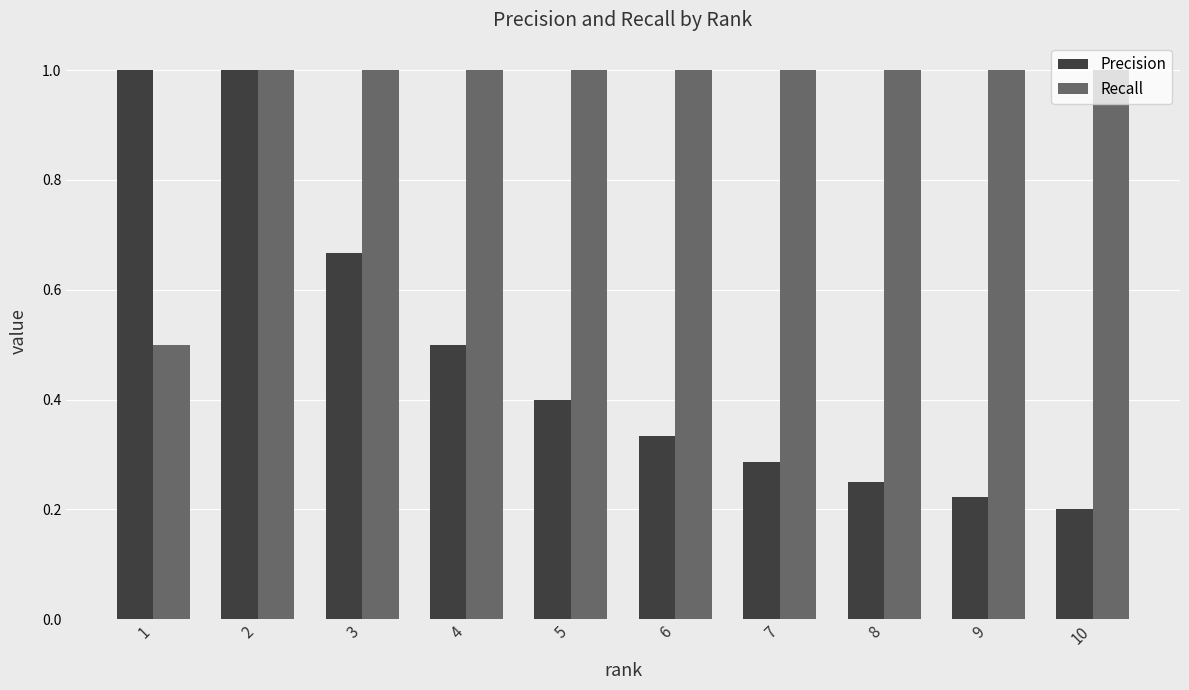

What is the total value across all series at 3?

1.7